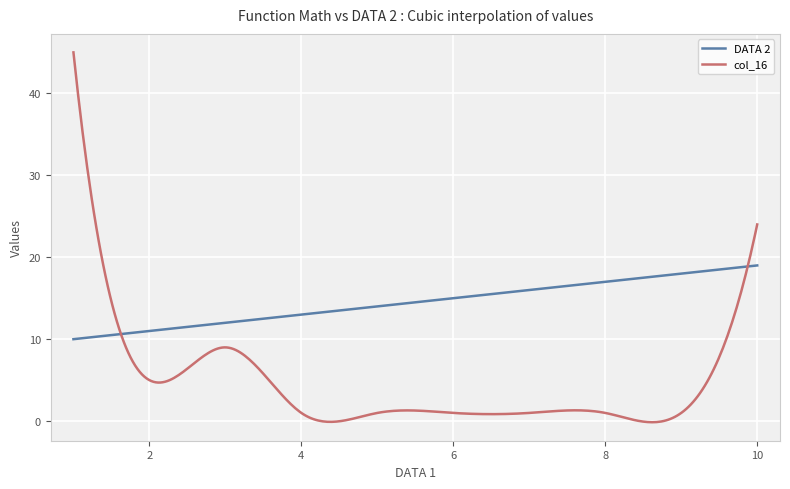

List the series in order of their overall mean, lowest first.

col_16, DATA 2